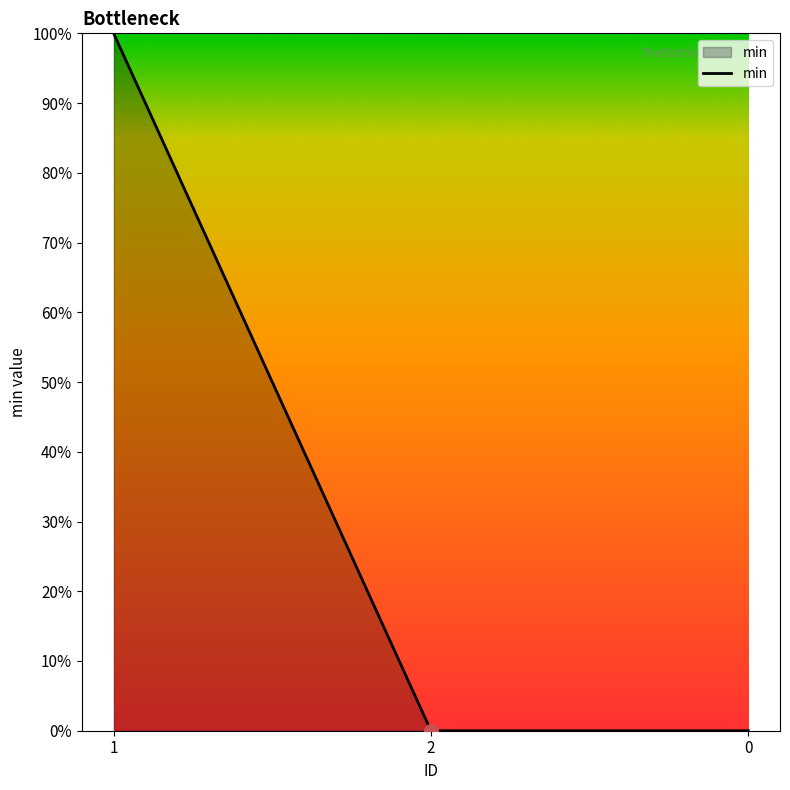

True or false: the data shows 0 at 2.

True